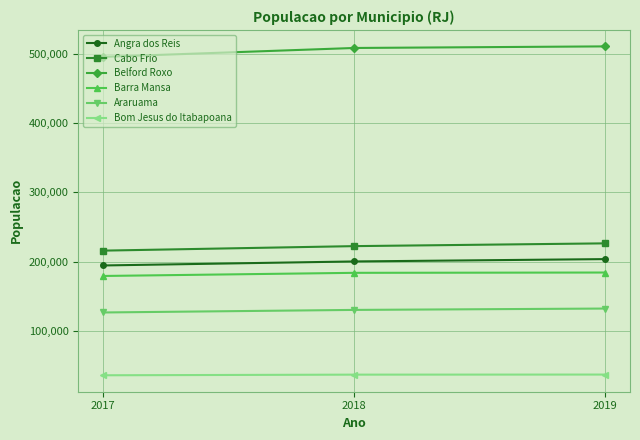

What is the total value across all series at 2019?

1295124